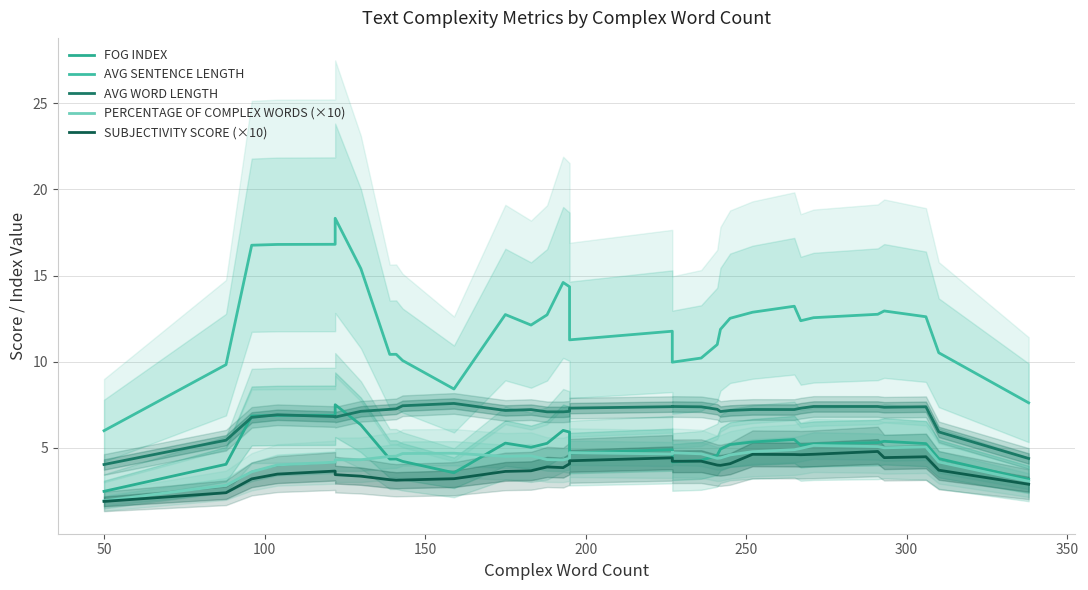

Count the number of categories in the chart.

33